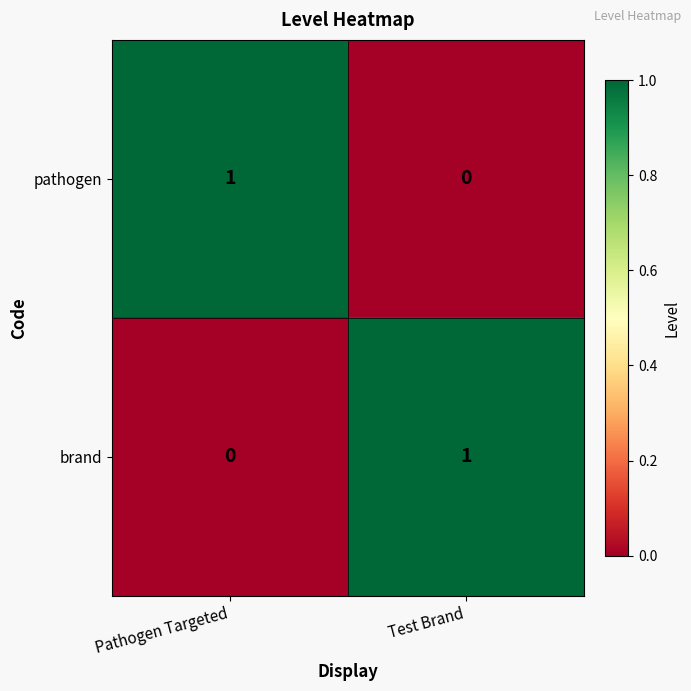

At which label is brand closest to 0?

Pathogen Targeted